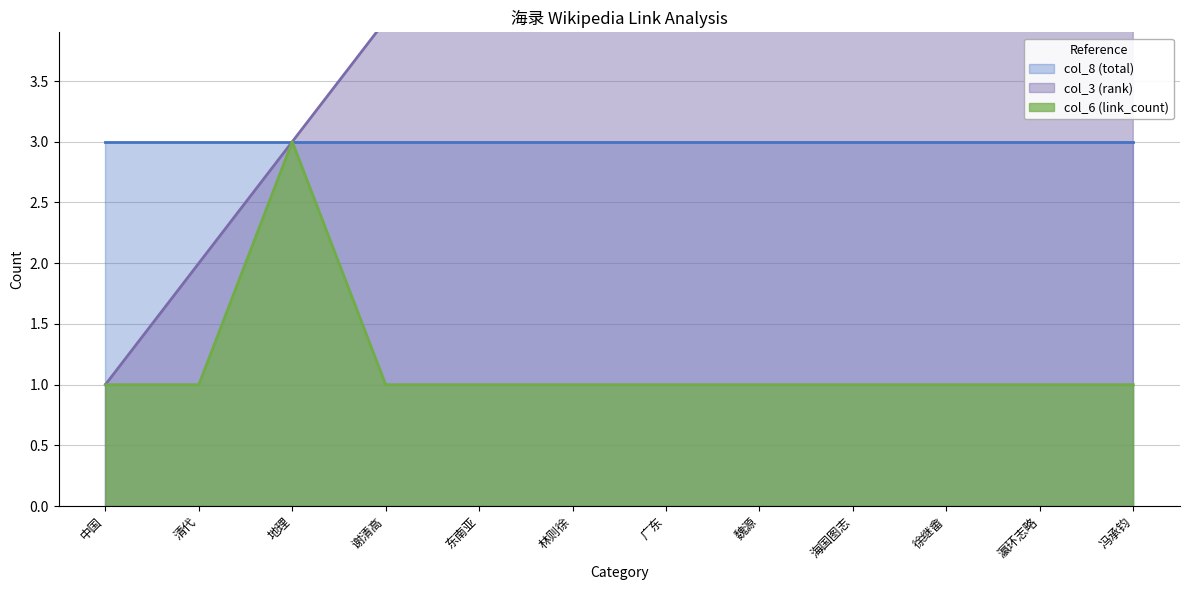

Which category has the highest value in the col_6 (link_count) series?

地理